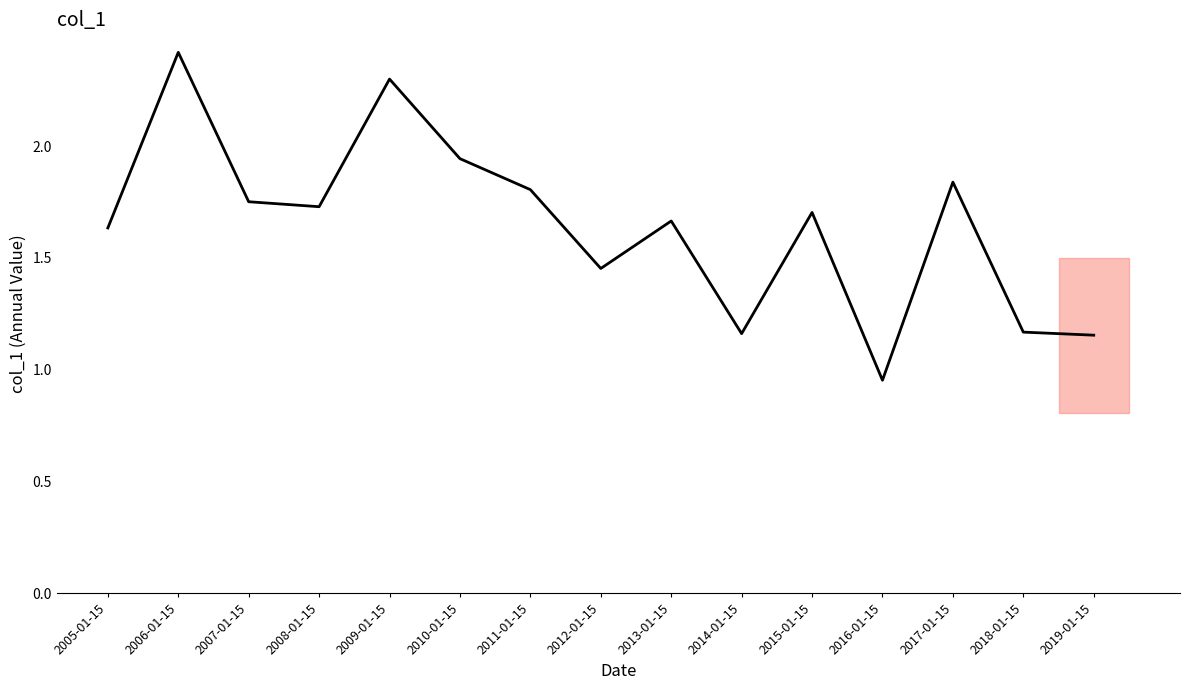

True or false: the data shows 0.8 at 2014-01-15.

False